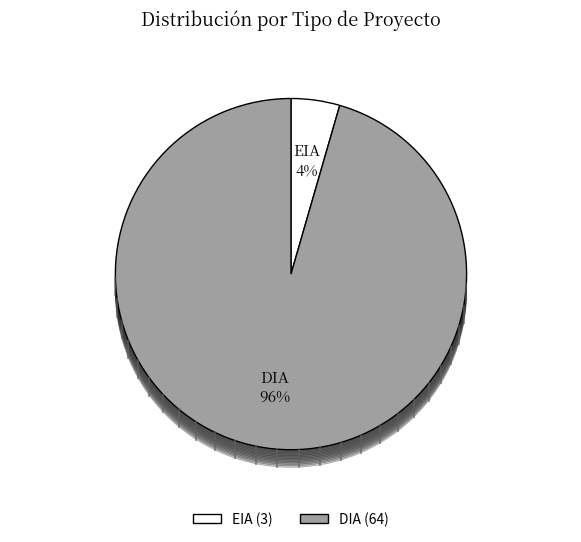

To the nearest percent, what is the difference between the EIA and DIA slice percentages?

91%